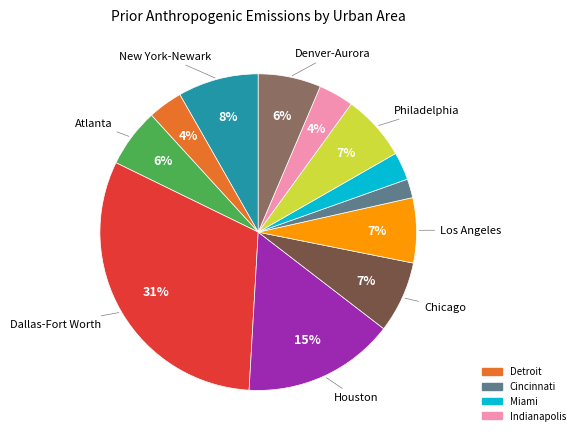

To the nearest percent, what is the difference between the largest and smallest slice percentages?

29%